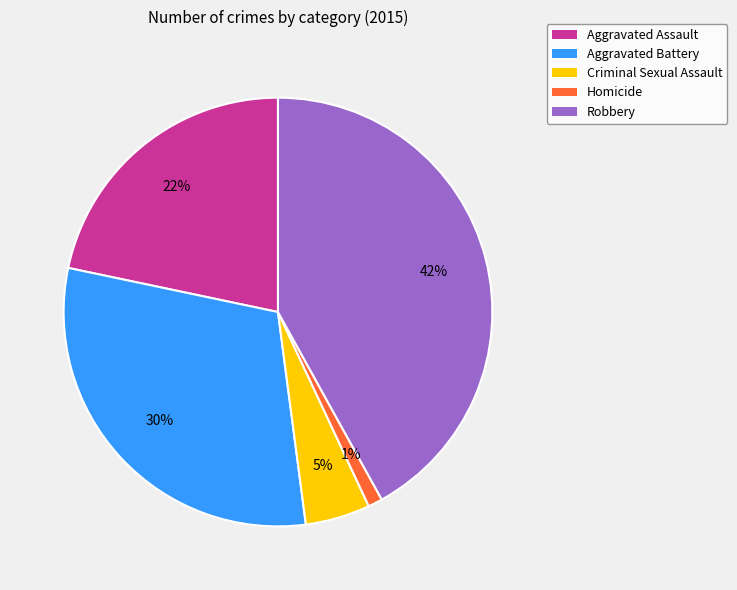

To the nearest percent, what is the combined percentage of Robbery and Homicide?

43%